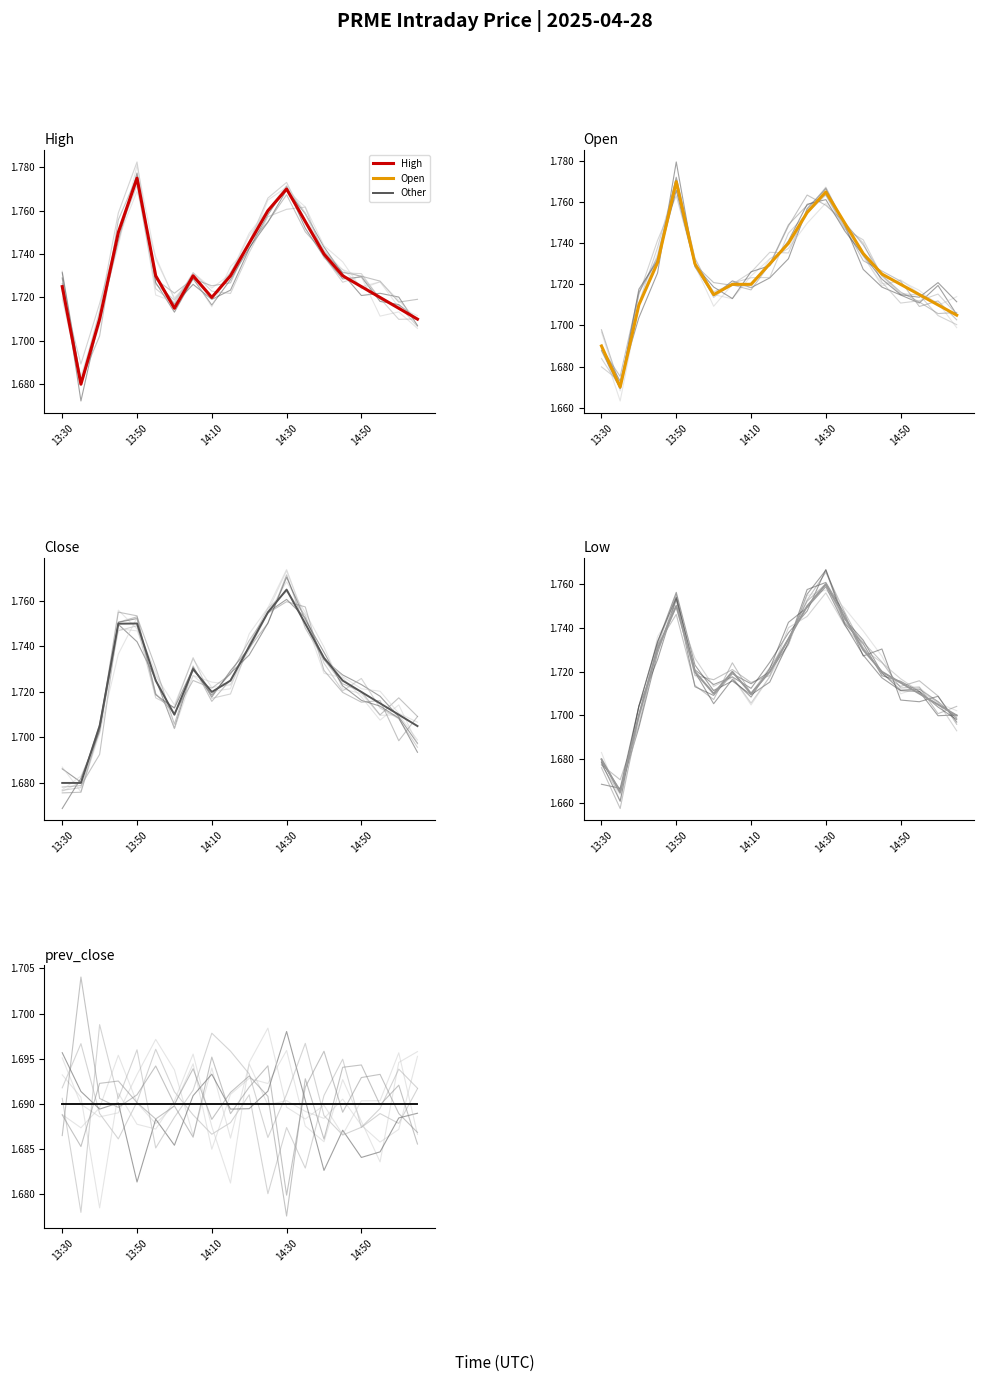

At which label is Close closest to 1?

13:30